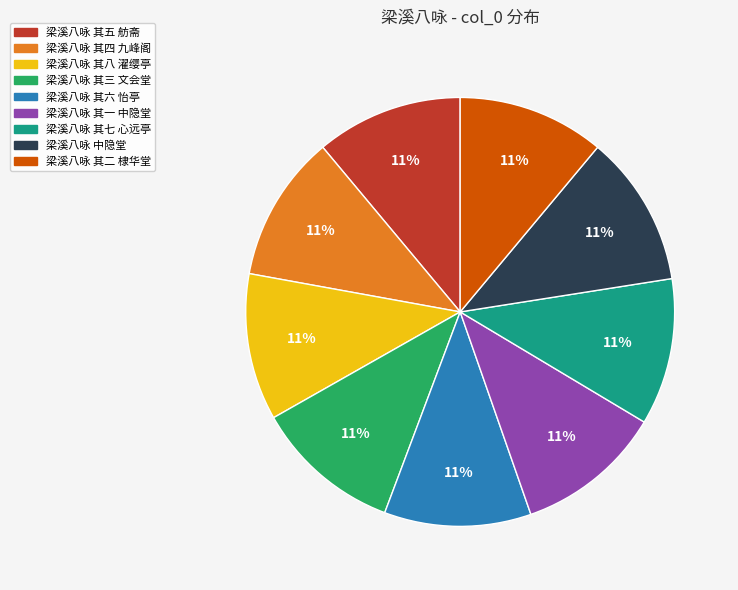

To the nearest percent, what portion does 梁溪八咏 中隐堂 represent?

11%